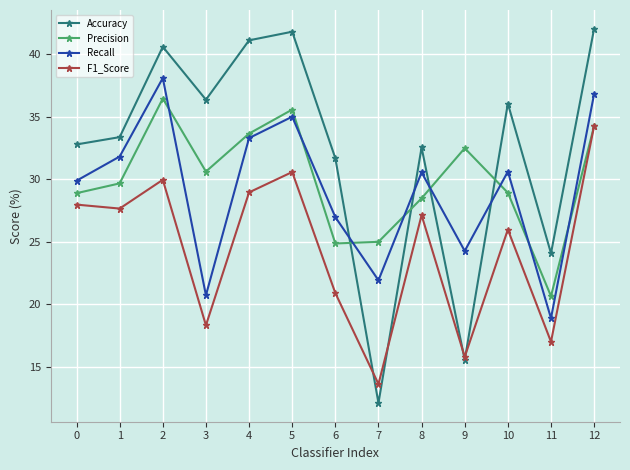

Which series has the largest total across all categories?

Accuracy